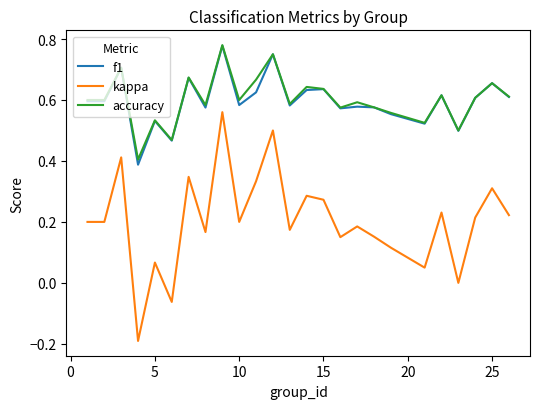

Which series has the largest range (max minus min)?

kappa